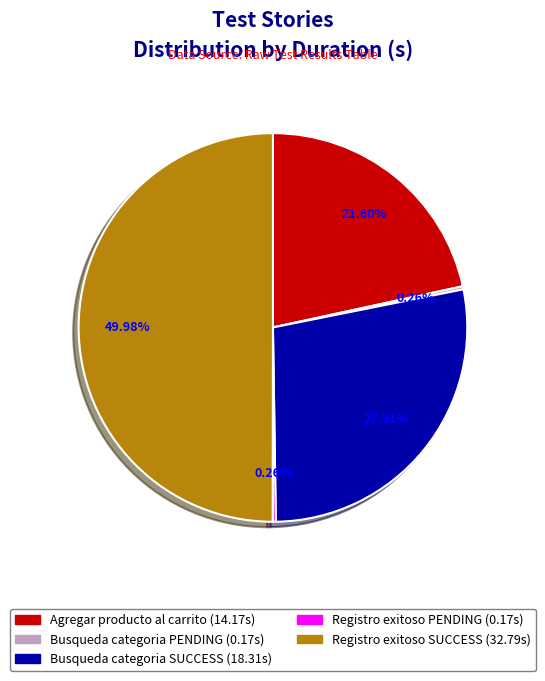

Which category has the biggest portion of the pie?

Registro exitoso SUCCESS (32.79s)